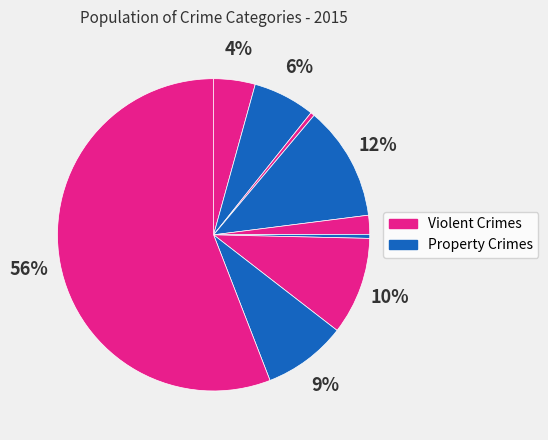

How many slices are in this pie chart?

9